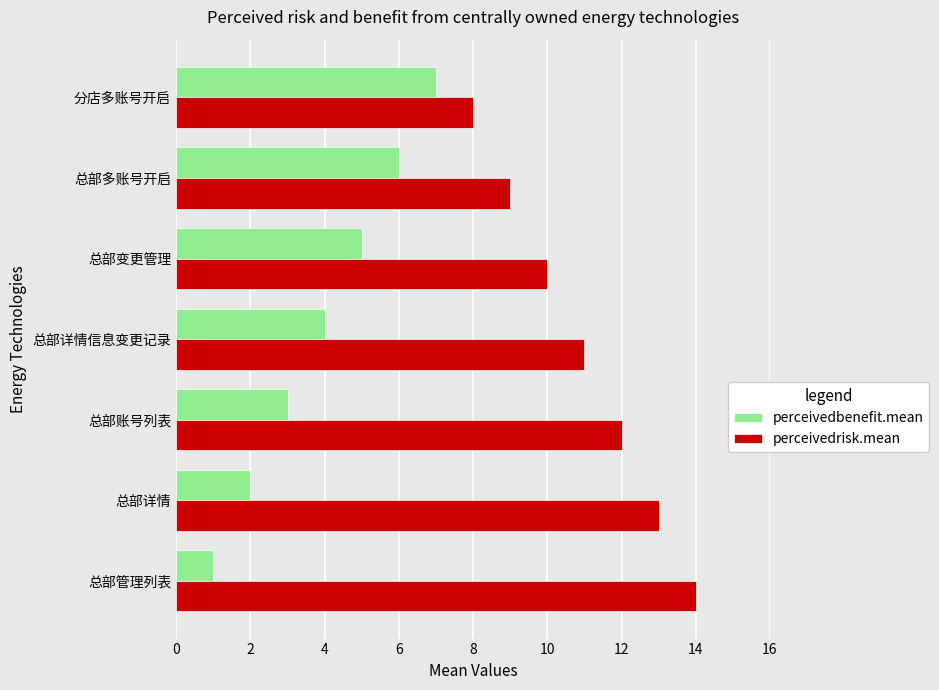

Which series has the largest total across all categories?

perceivedrisk.mean